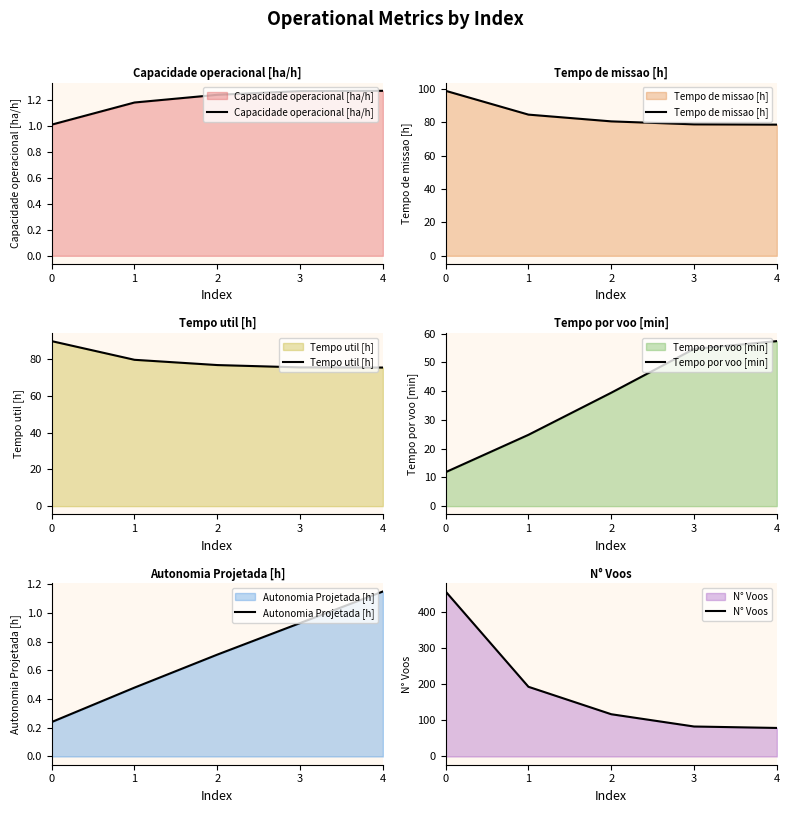

Which has a higher value, 3 or 4?

4